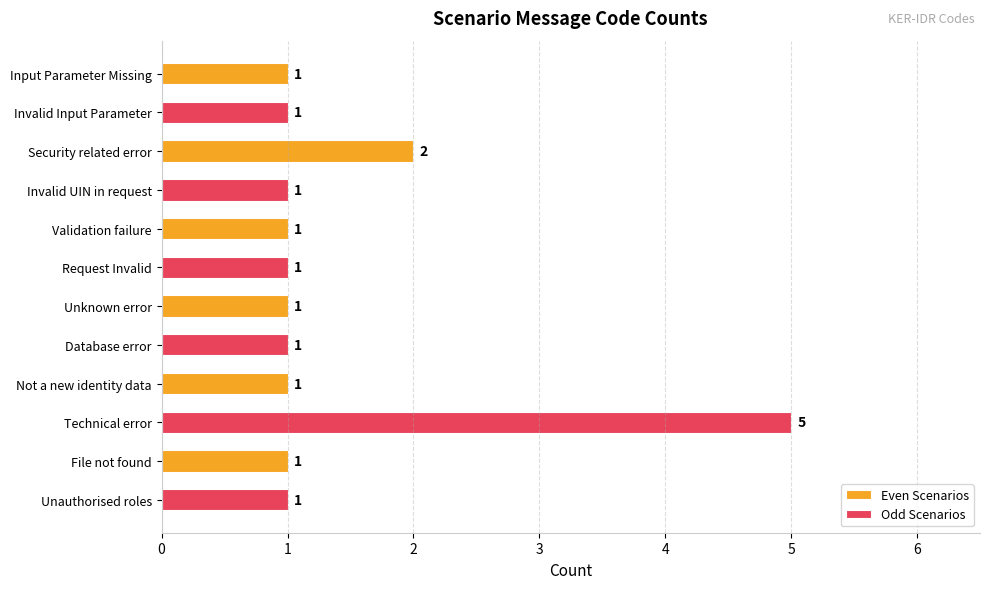

What is the minimum value shown in the chart?

1